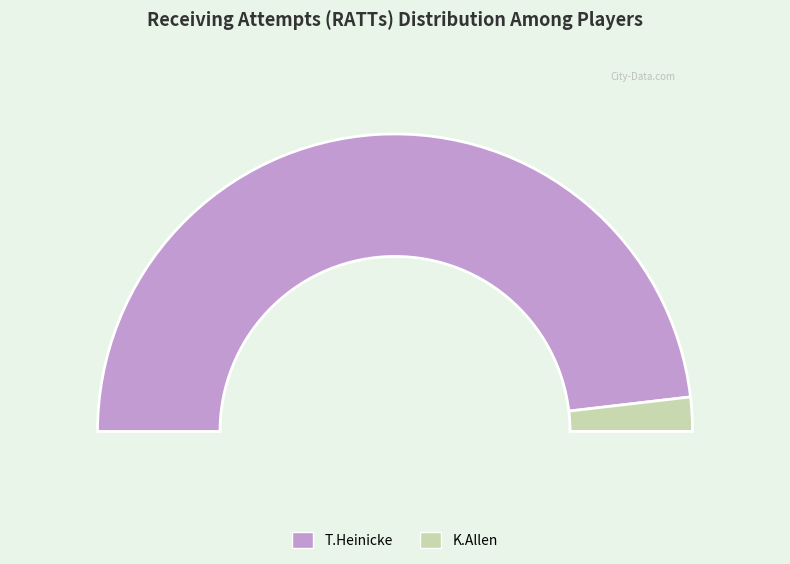

What is the change in value from T.Heinicke to K.Allen?

-2.5